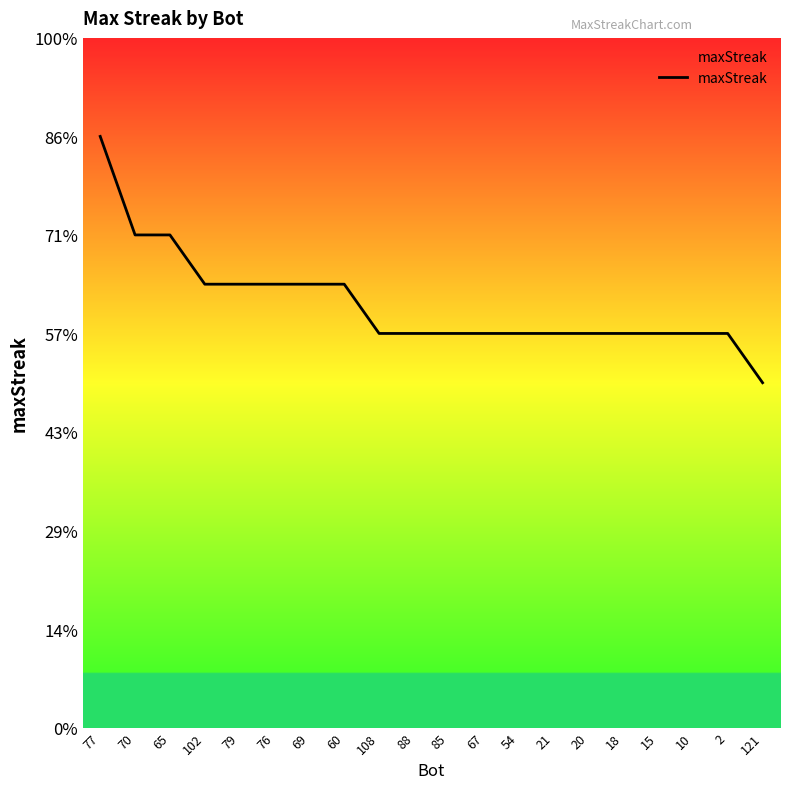

Reading left to right, what are all the values shown in this chart?

77=24	70=20	65=20	102=18	79=18	76=18	69=18	60=18	108=16	88=16	85=16	67=16	54=16	21=16	20=16	18=16	15=16	10=16	2=16	121=14